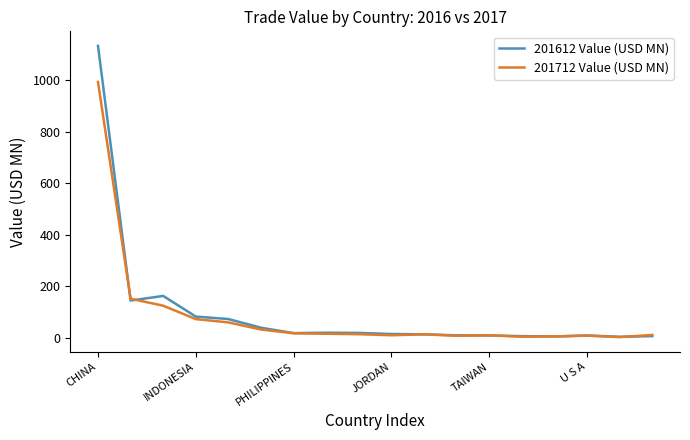

Which series has the widest spread of values?

201612 Value (USD MN)